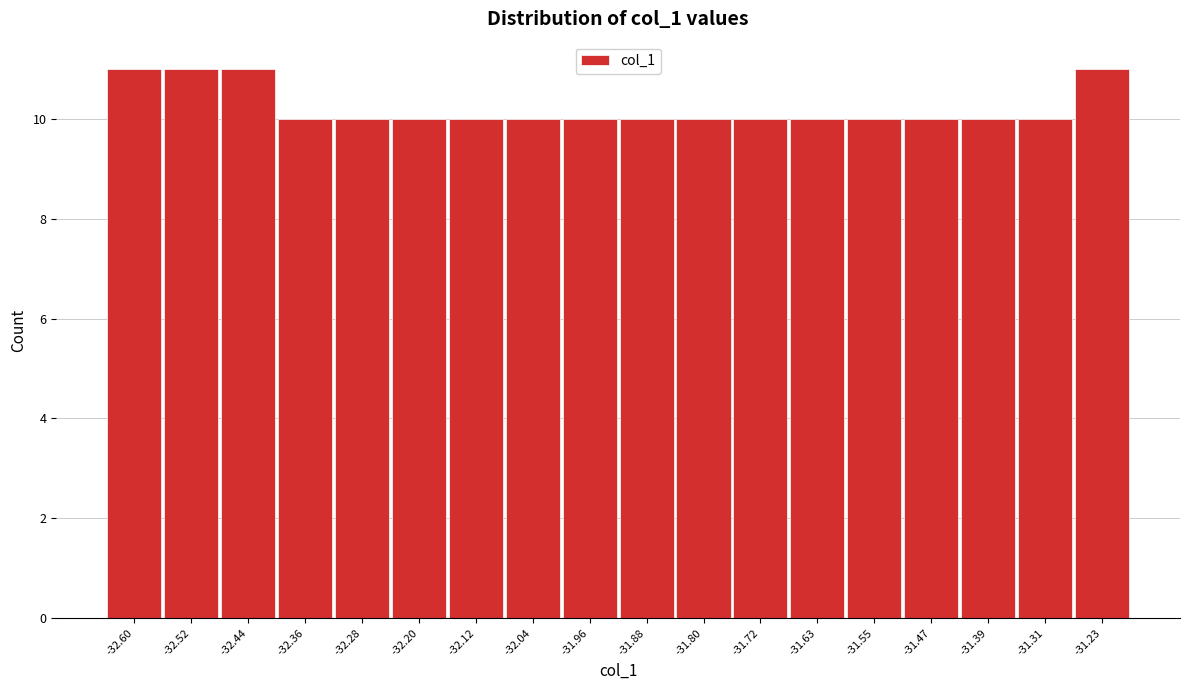

Reading right to left, what are all the values shown in this chart?

11	10	10	10	10	10	10	10	10	10	10	10	10	10	10	11	11	11